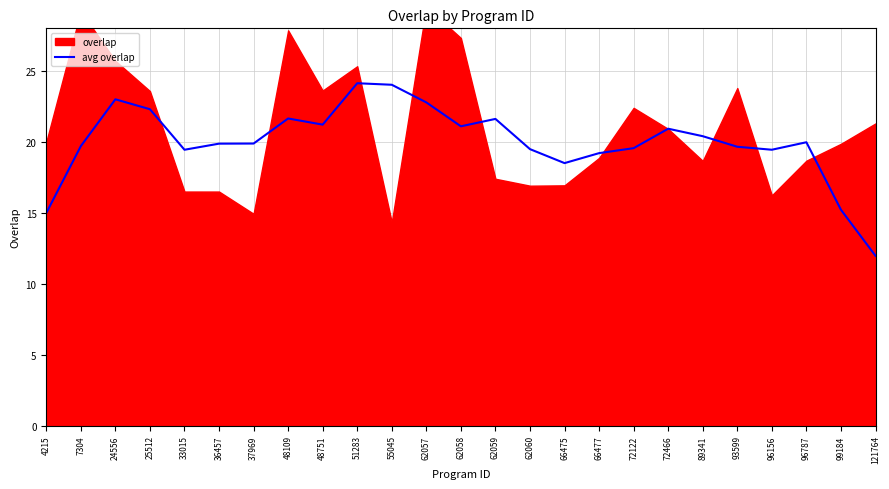

Is it true that avg overlap equals 22.3 at 25512?

True